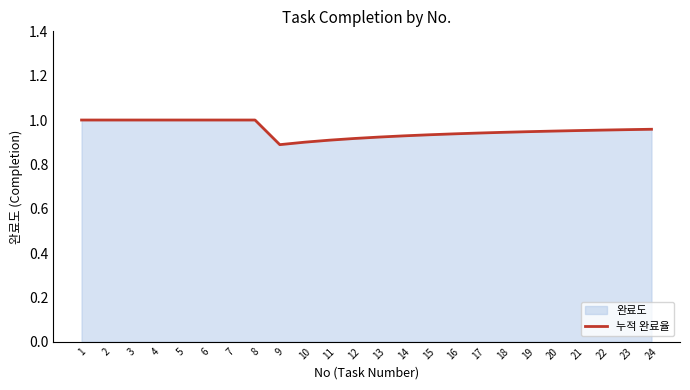

Does the chart have visible grid lines?

No